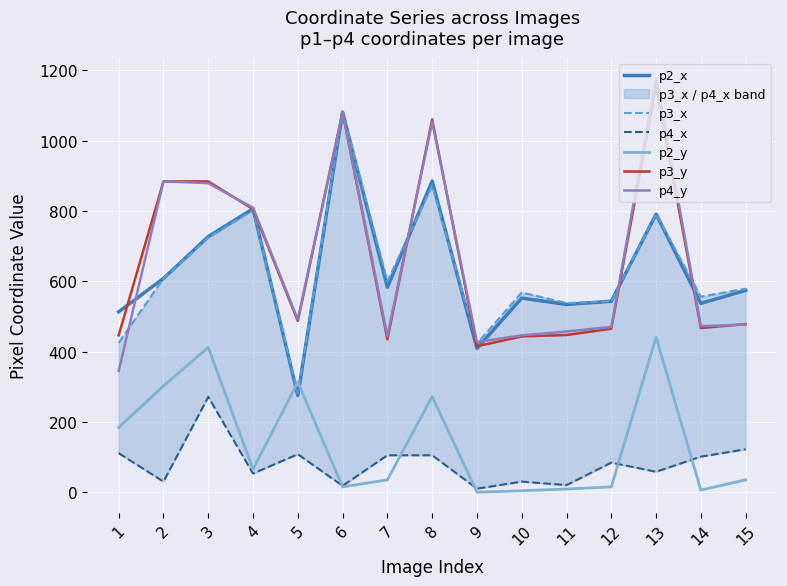

Which series has the largest range (max minus min)?

p4_y